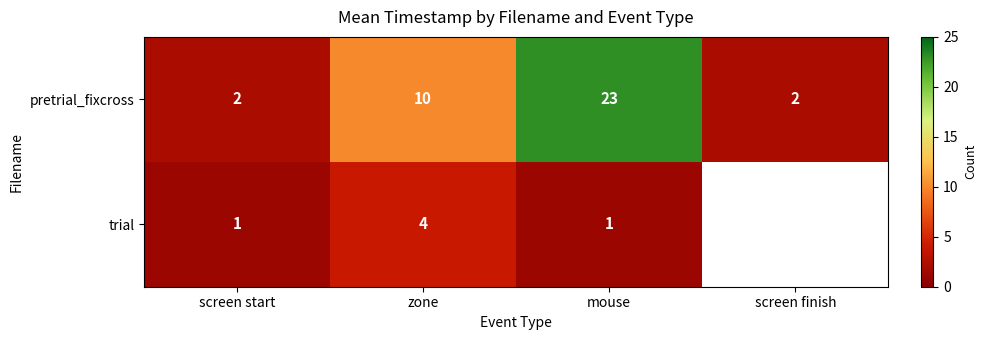

Is the value of trial at mouse greater than the value of pretrial_fixcross at screen start?

No